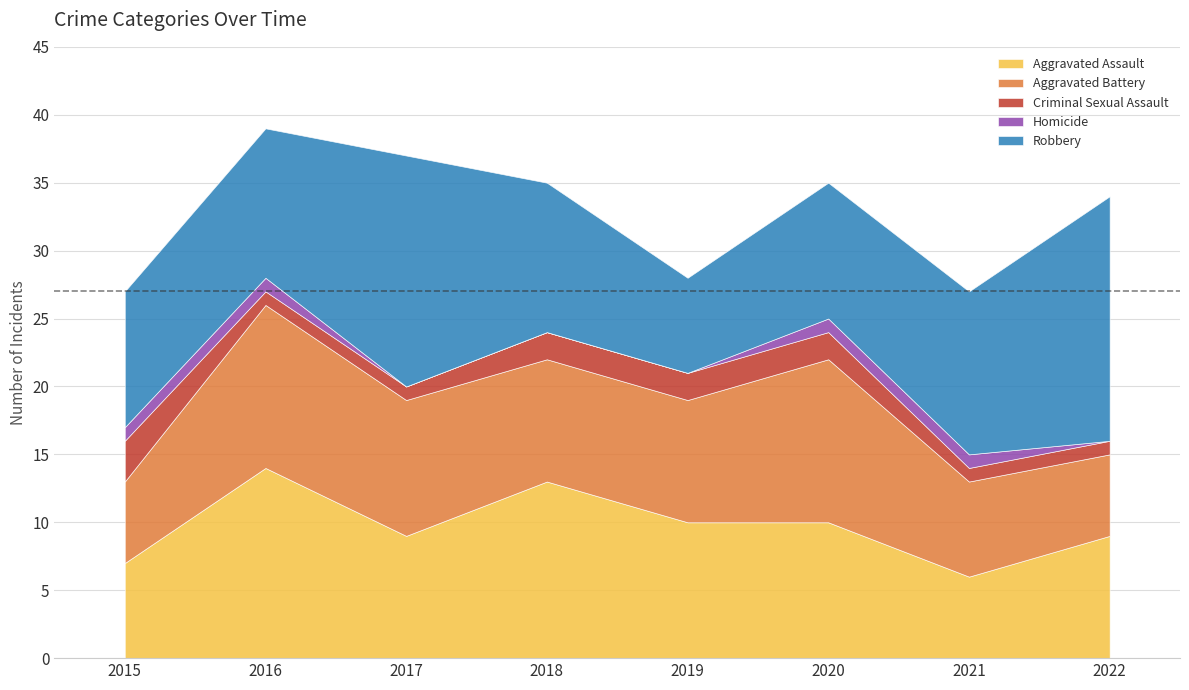

What is the difference between the highest and lowest values at 2016?

13